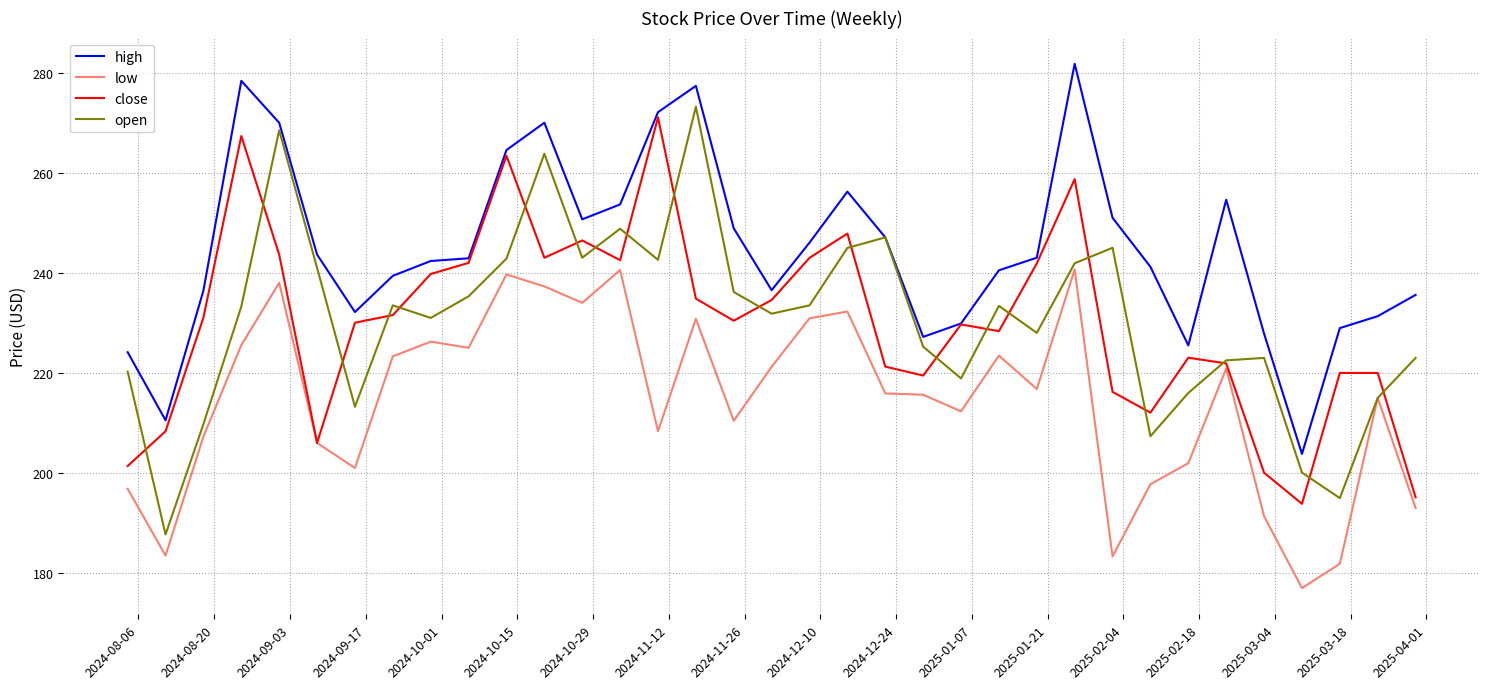

Which series has the largest total across all categories?

high